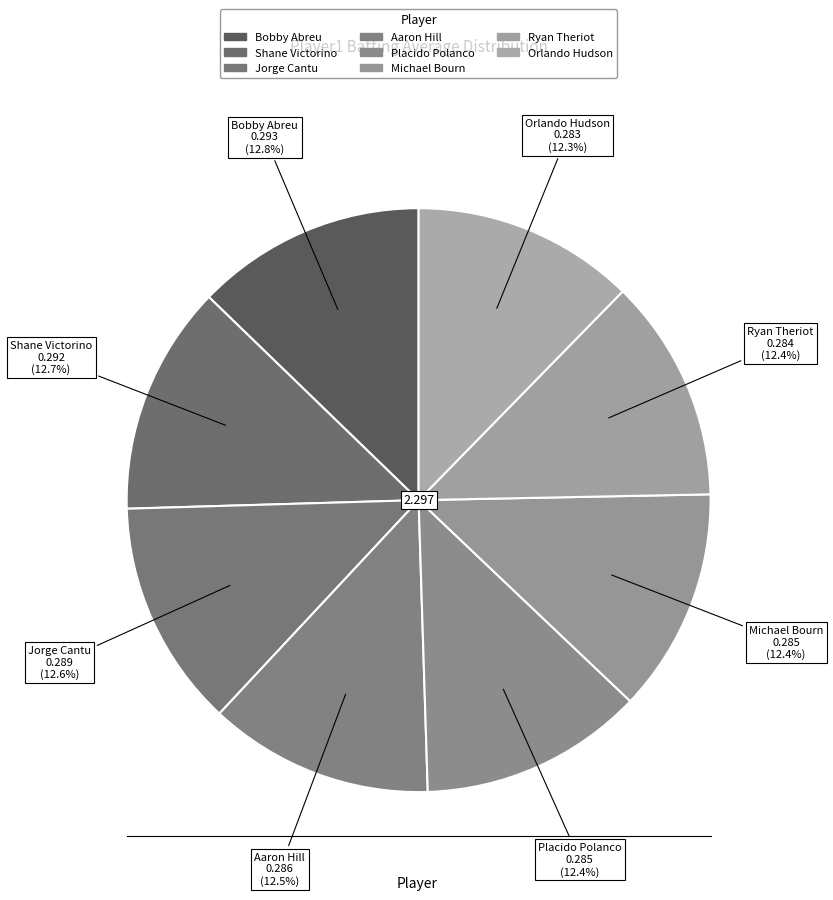

Does Jorge Cantu represent more than half of the total?

No